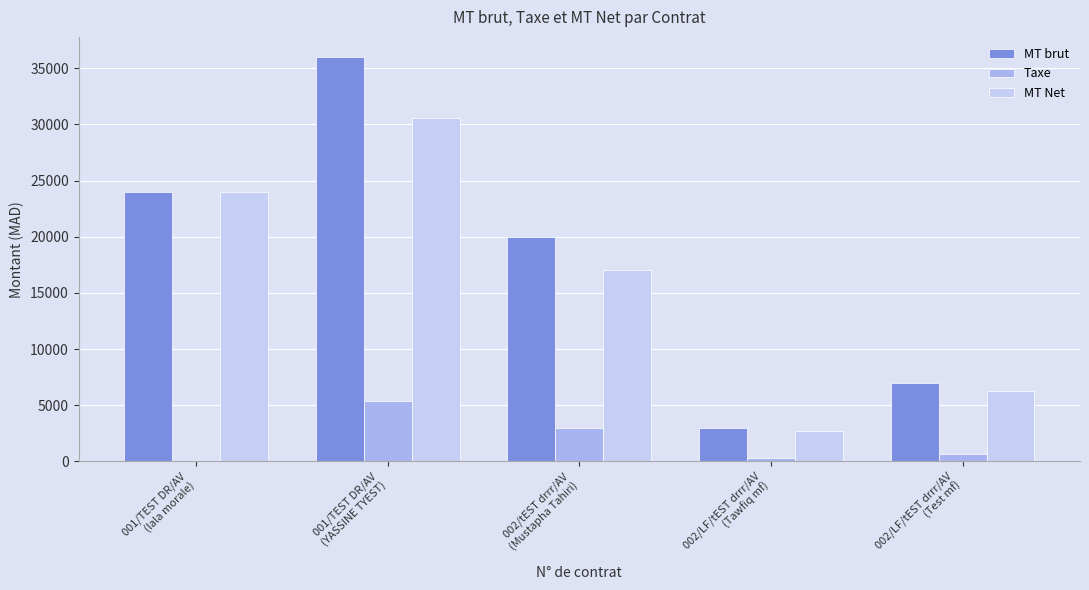

Between 001/TEST DR/AV
(YASSINE TYEST) and 001/TEST DR/AV
(lala morale), which is larger?

001/TEST DR/AV
(YASSINE TYEST)